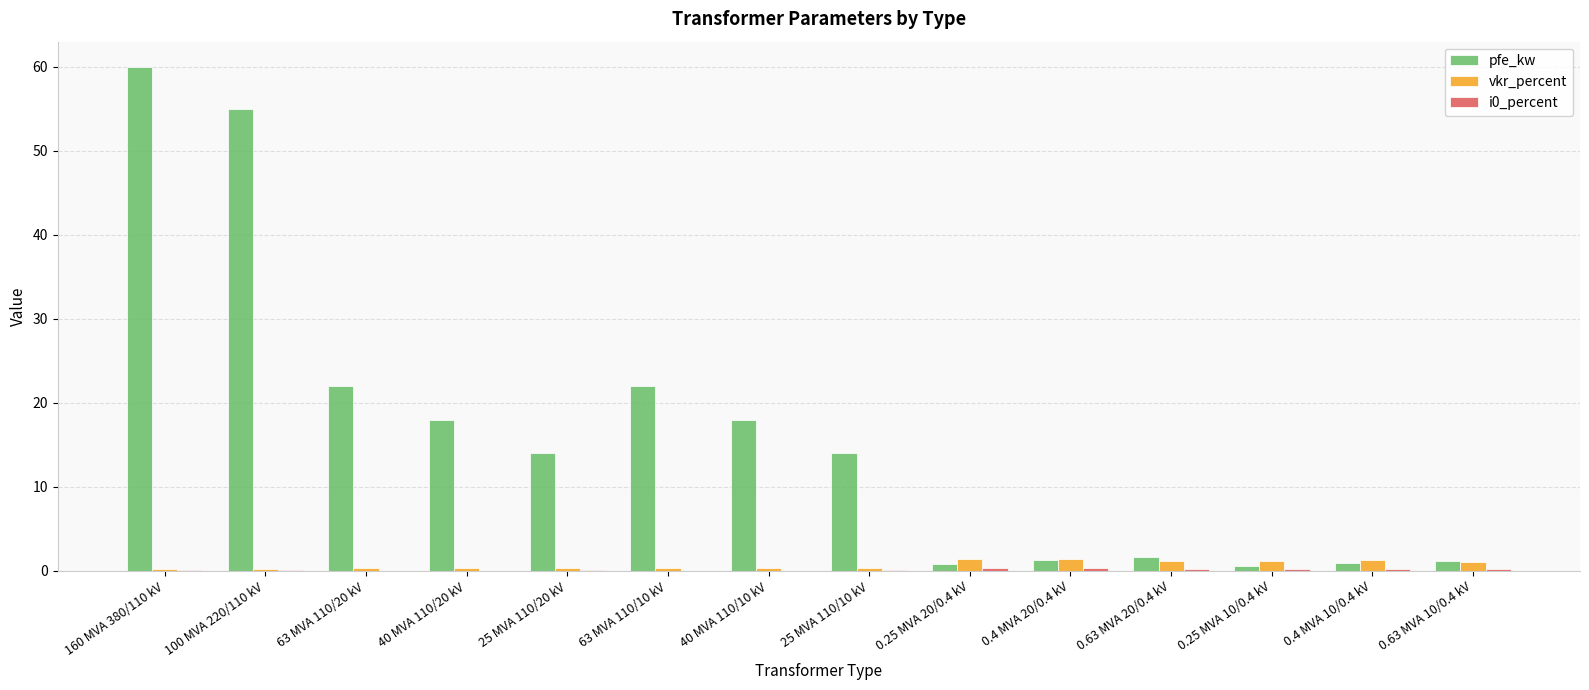

True or false: pfe_kw has a value of 14.0 at 25 MVA 110/20 kV.

True